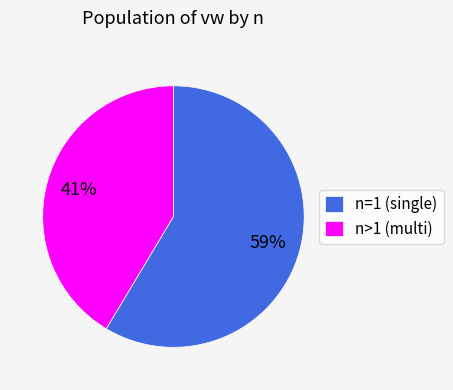

Which category has the smallest portion of the pie?

n>1 (multi)